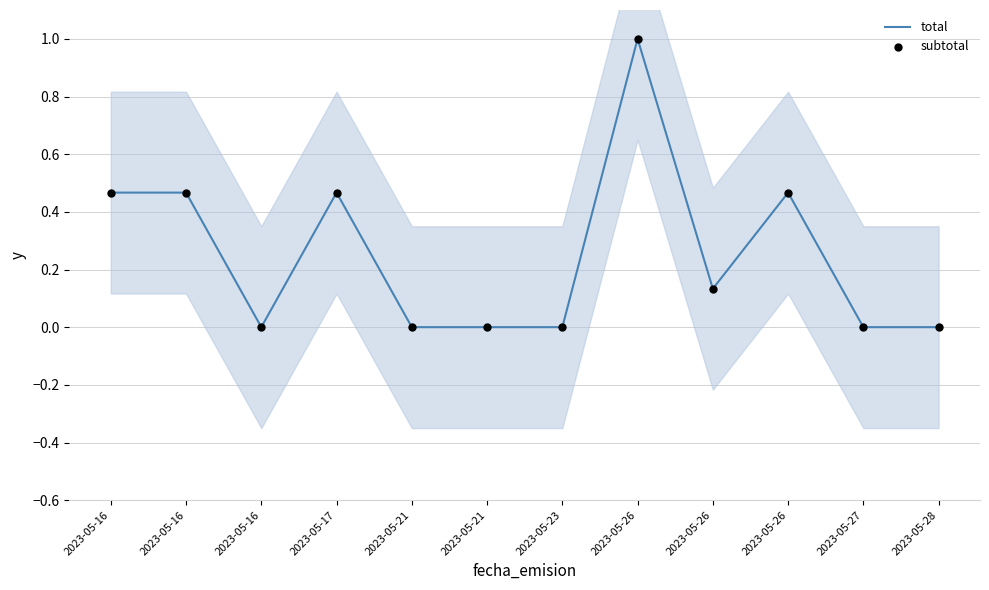

At which category is the sum across all series the highest?

2023-05-26